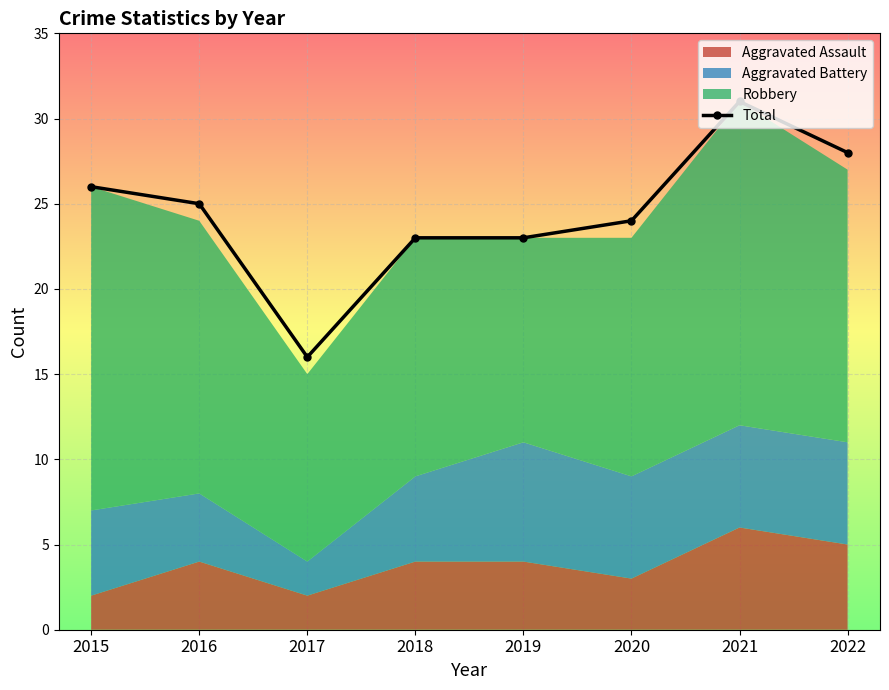

What is the highest value of the Total series?

31